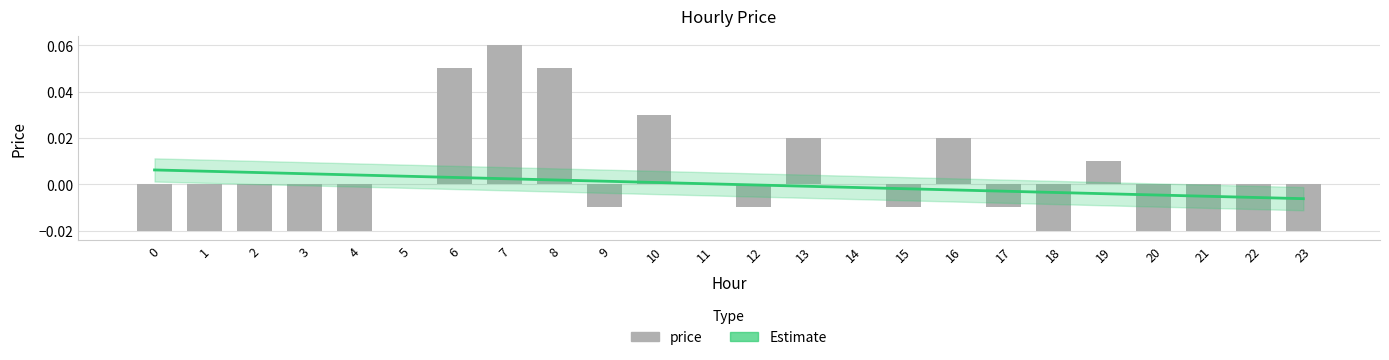

At which label does the data first exceed 0?

6